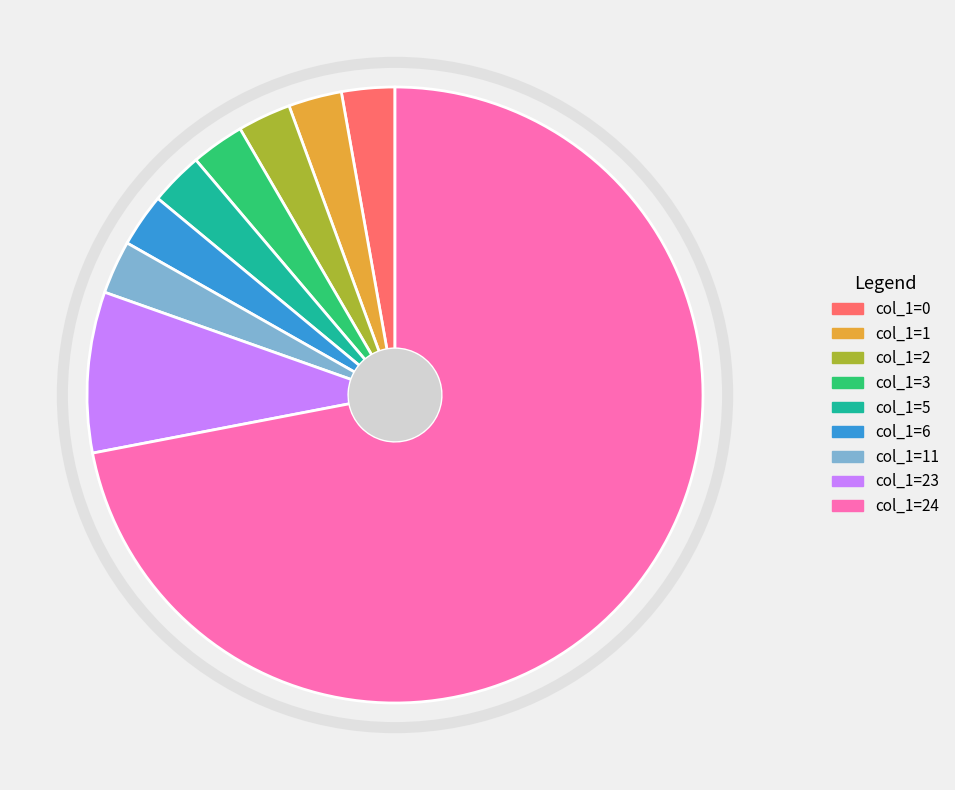

How many segments does this pie chart have?

9